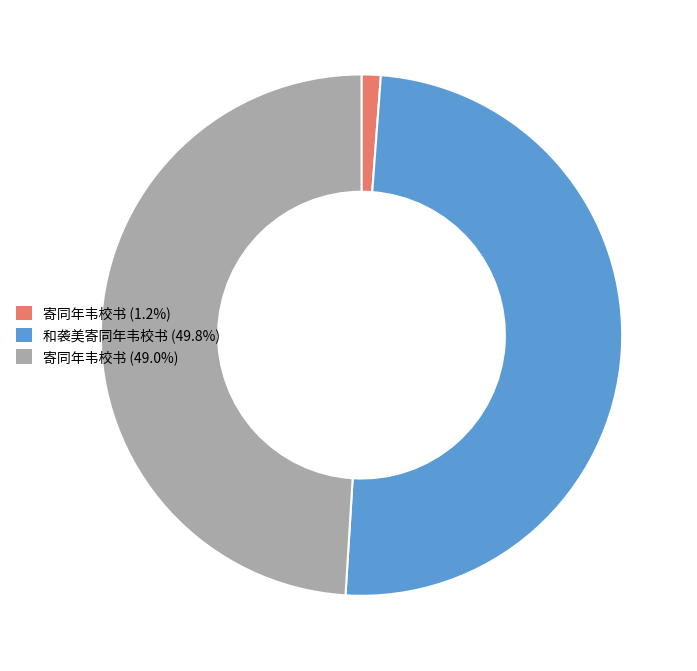

Rank the categories by value from highest to lowest.

和袭美寄同年韦校书, 寄同年韦校书, 寄同年韦校书